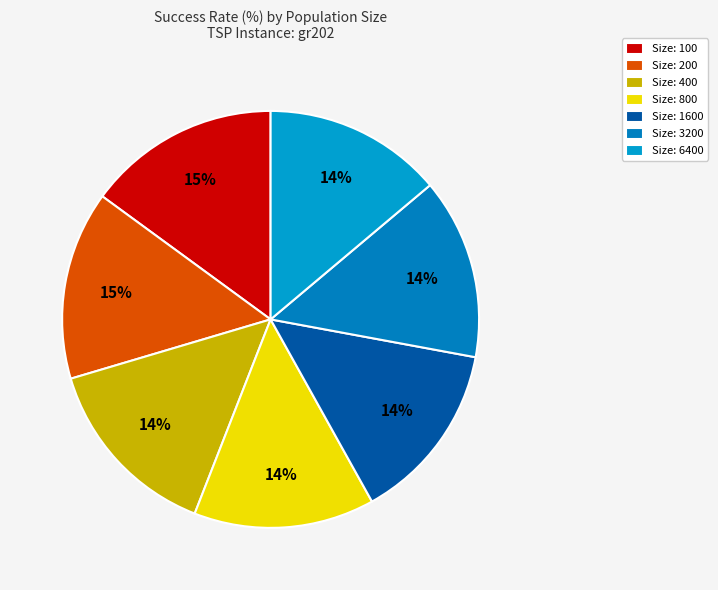

The Size: 200 slice represents 28% of the pie. True or false?

False